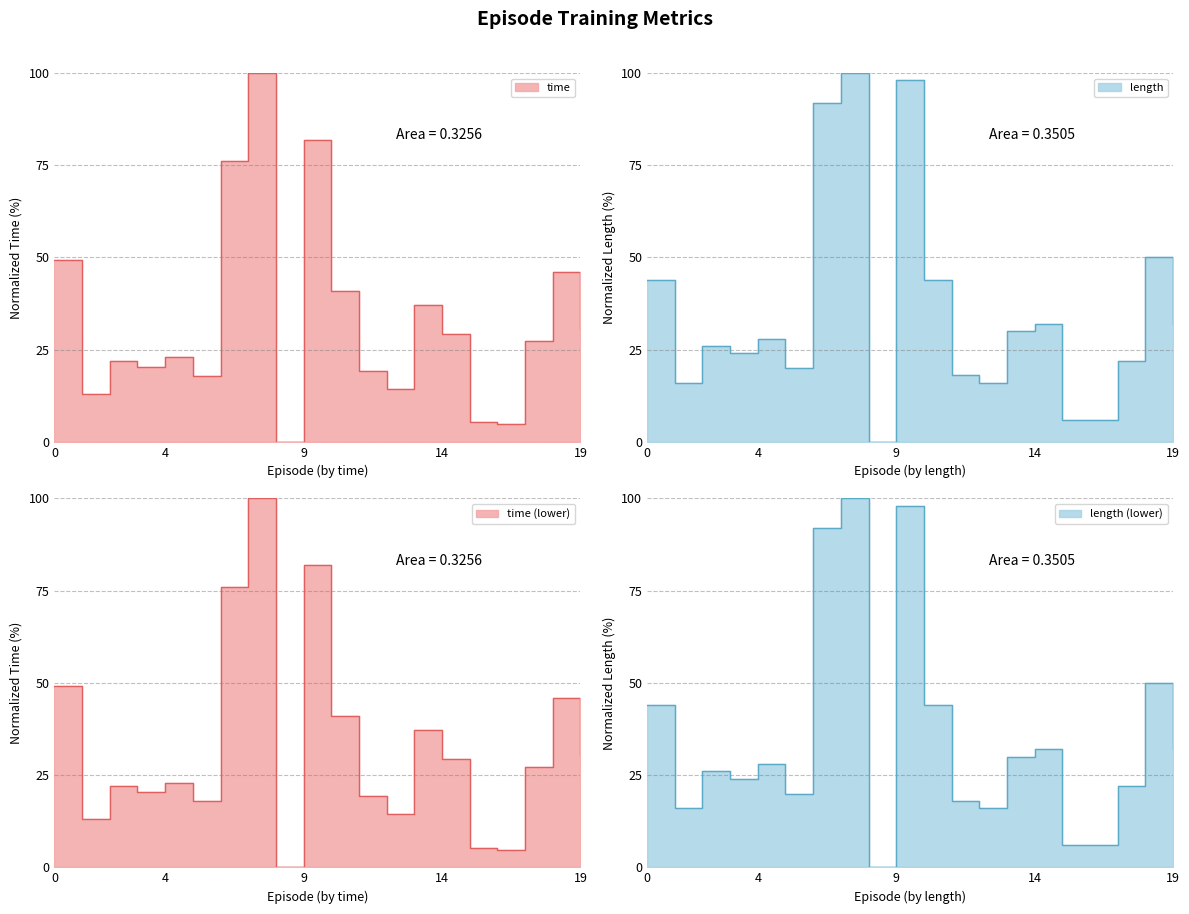

Is it true that time equals 37.2 at 13?

True